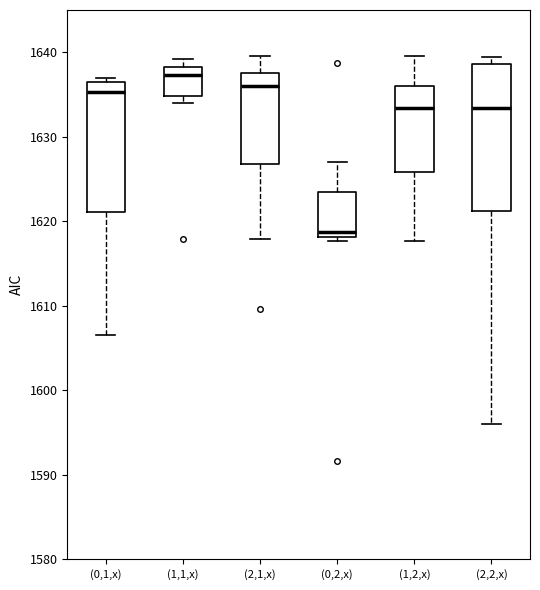

Reading left to right, read every box against the y-axis: the position of its median line, the range the box covers, and the ends of its whiskers. The values are not printed on the chart, so give them approximately, as read against the axis.

(0,1,x): median 1635, box 1621 to 1636, whiskers 1607 to 1637
(1,1,x): median 1637, box 1635 to 1638, whiskers 1634 to 1639
(2,1,x): median 1636, box 1627 to 1637, whiskers 1618 to 1639
(0,2,x): median 1619, box 1618 to 1623, whiskers 1618 (just below the box's lower edge) to 1627
(1,2,x): median 1633, box 1626 to 1636, whiskers 1618 to 1640
(2,2,x): median 1633, box 1621 to 1639, whiskers 1596 to 1639 (just above the box's upper edge)